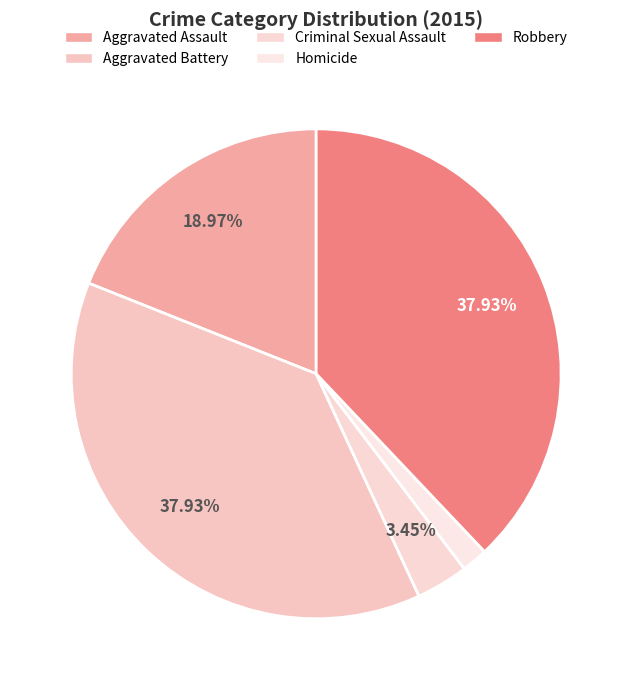

Is there any slice that represents more than half of the pie?

No